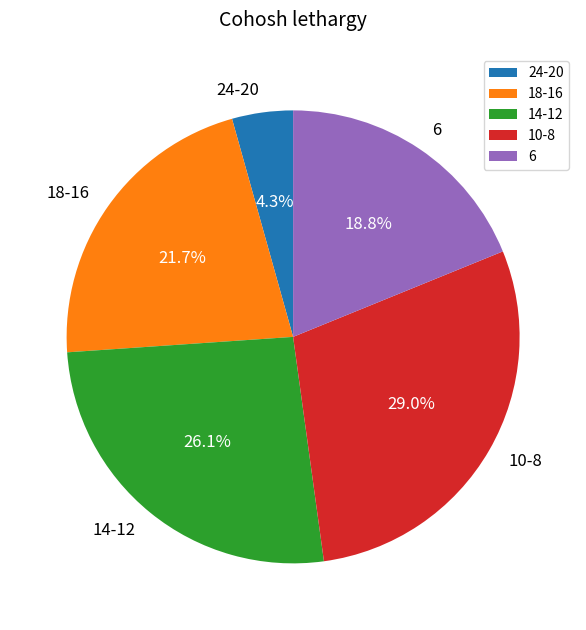

Between 14-12 and 10-8, which is larger?

10-8